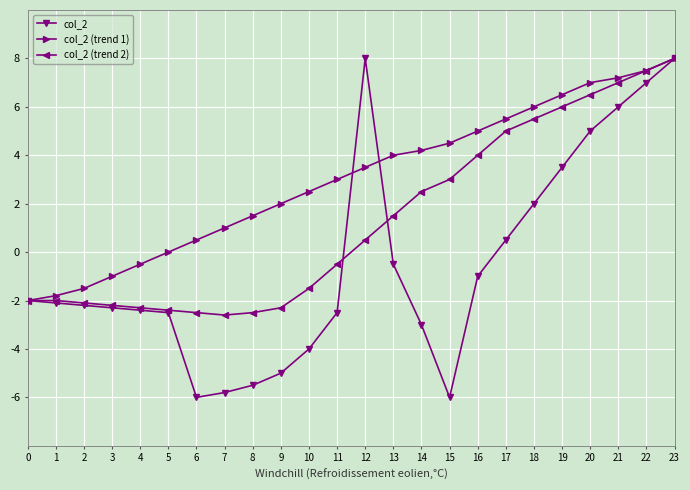

What is the maximum value for col_2?

8.0